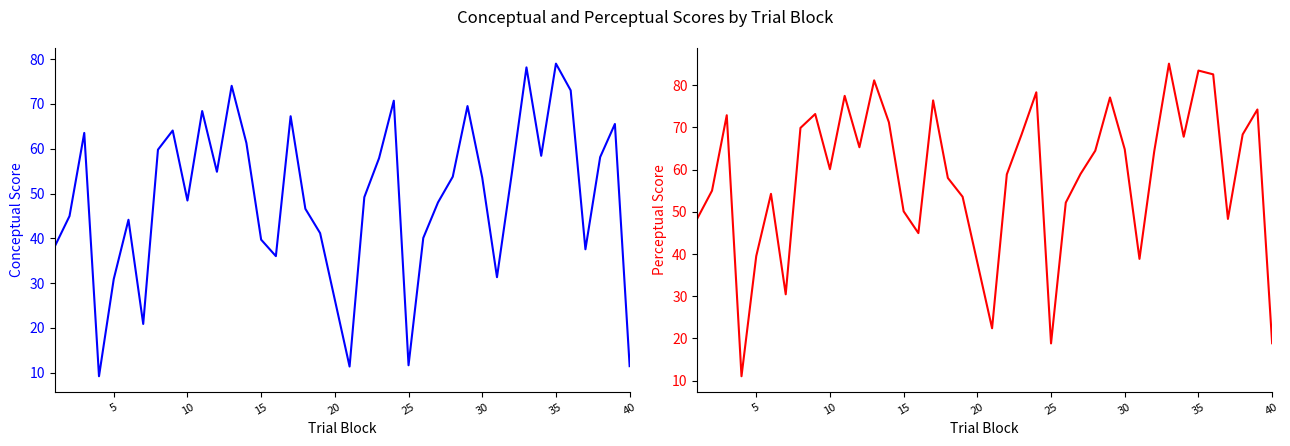

Count the number of categories in the chart.

39